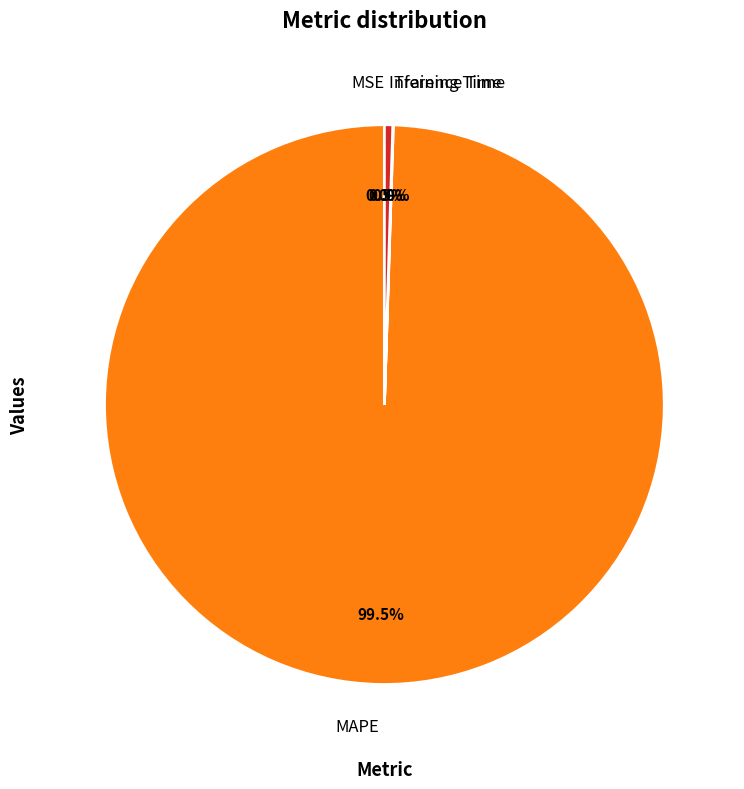

Combined, what portion of the pie is Inference Time and MAPE?

100.0%